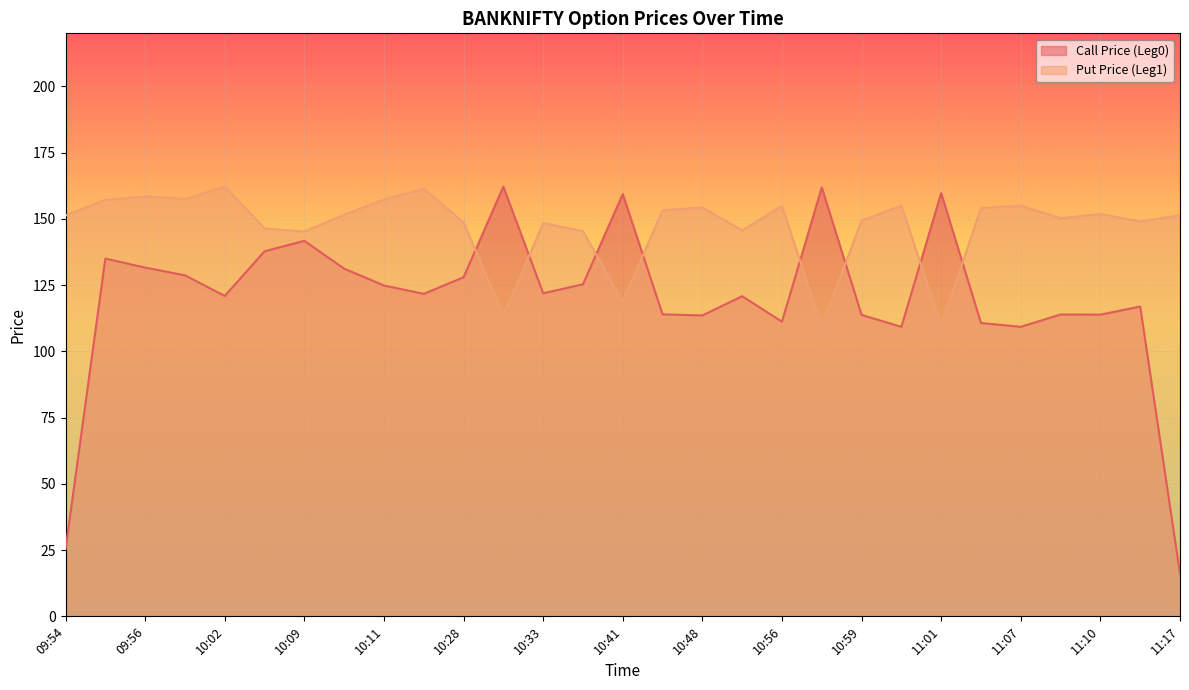

Is the value of Call Price (Leg0) at 10:02 greater than the value of Put Price (Leg1) at 09:56?

No